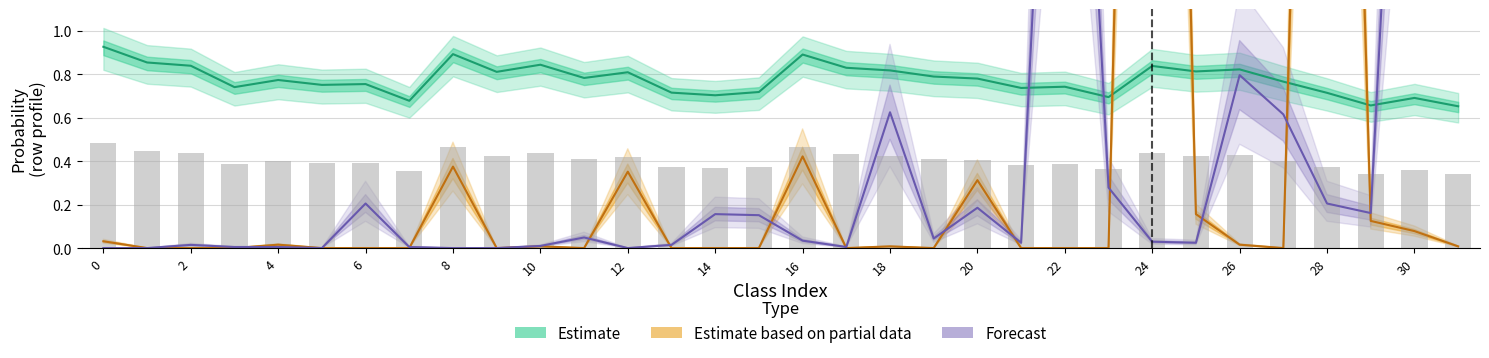

The chart shows a value of 0.3 at 31. True or false?

True